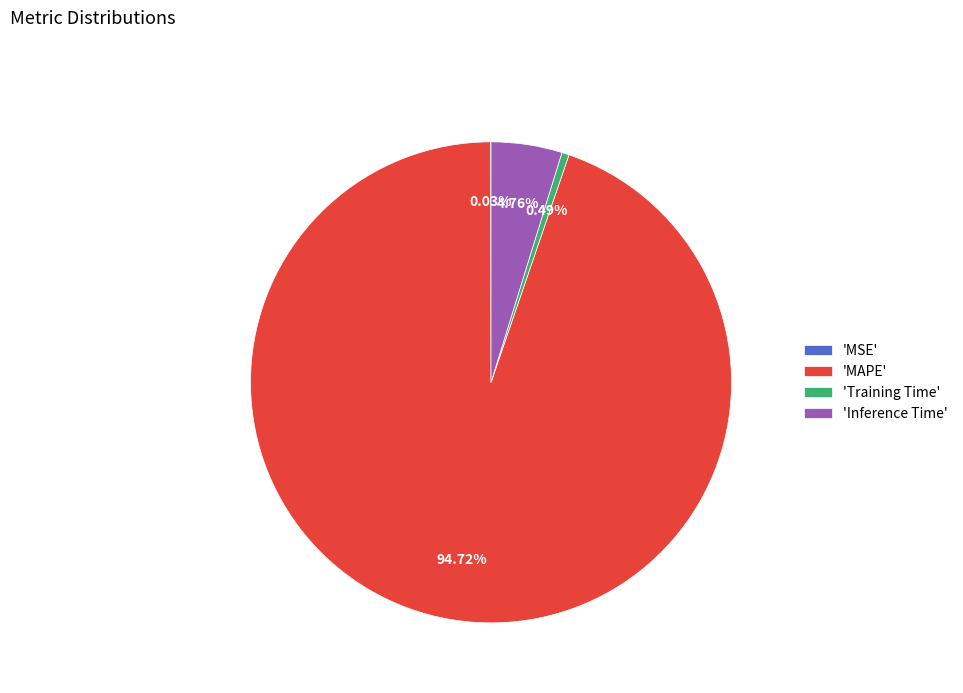

What is the largest slice in the pie chart?

'MAPE'